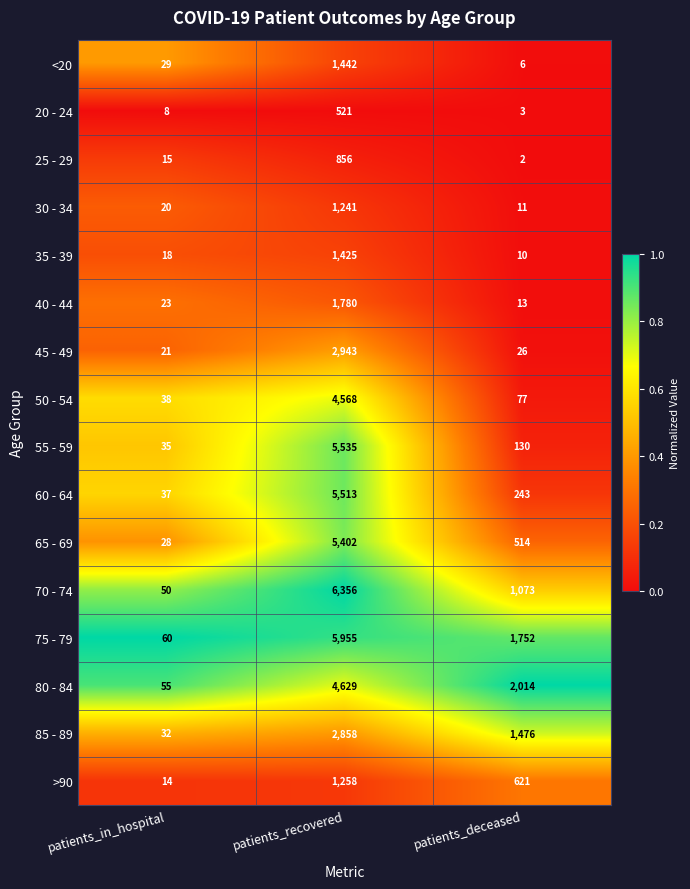

The 45 - 49 series shows 5238 at patients_recovered. True or false?

False